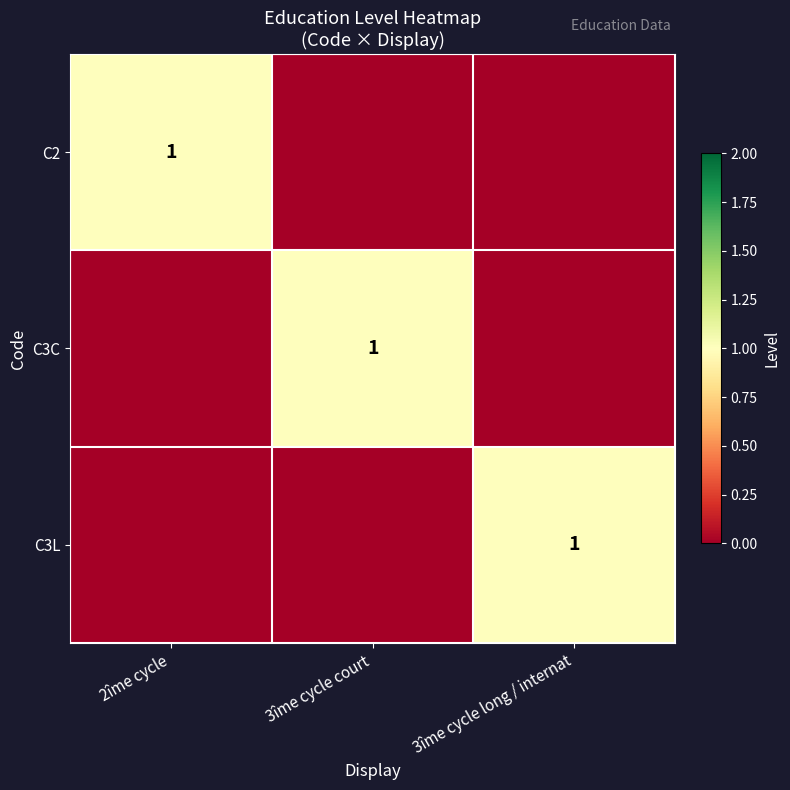

What is the sum of the C2 values at 3îme cycle court and 2îme cycle?

1